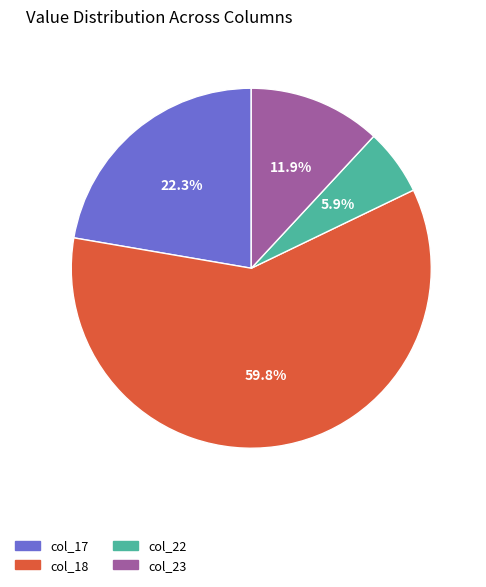

Is there any slice that represents more than half of the pie?

Yes